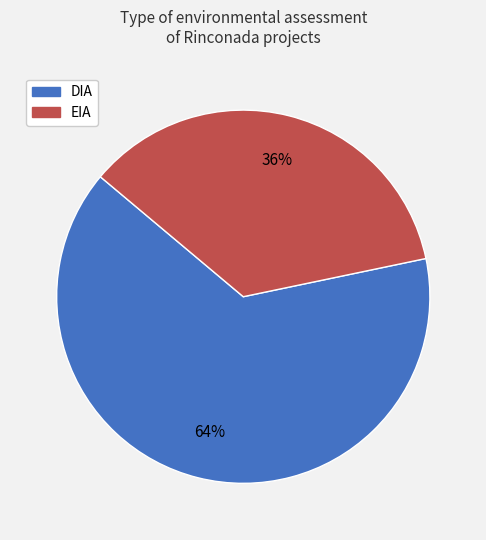

To the nearest percent, what is the average slice percentage?

50%